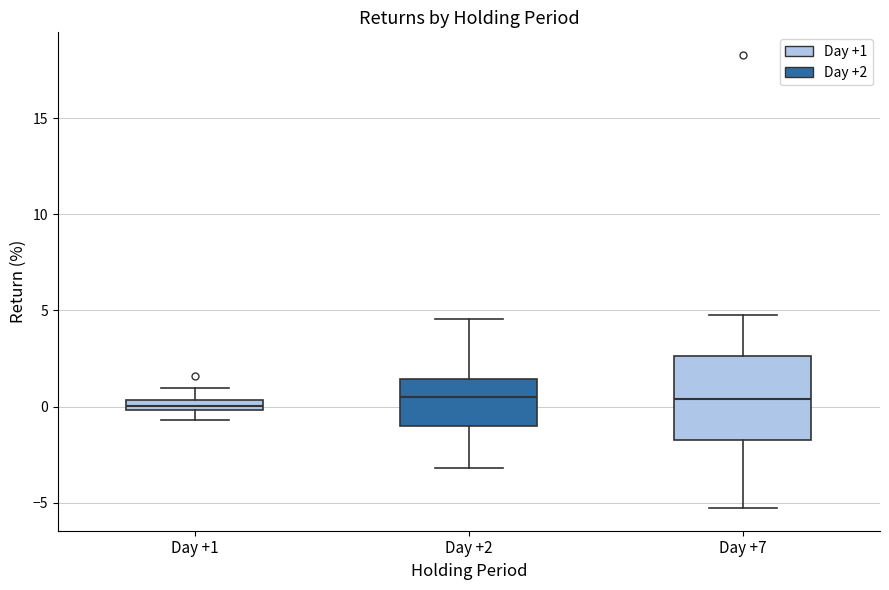

Where does the lower whisker of the box for Day +1 end on the y-axis? The values are not printed on the chart, so give them approximately, as read against the axis.

-0.5